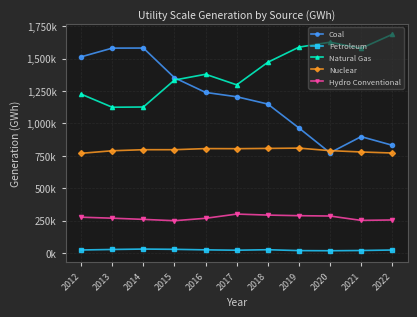

The Nuclear series shows 807084 at 2018. True or false?

True